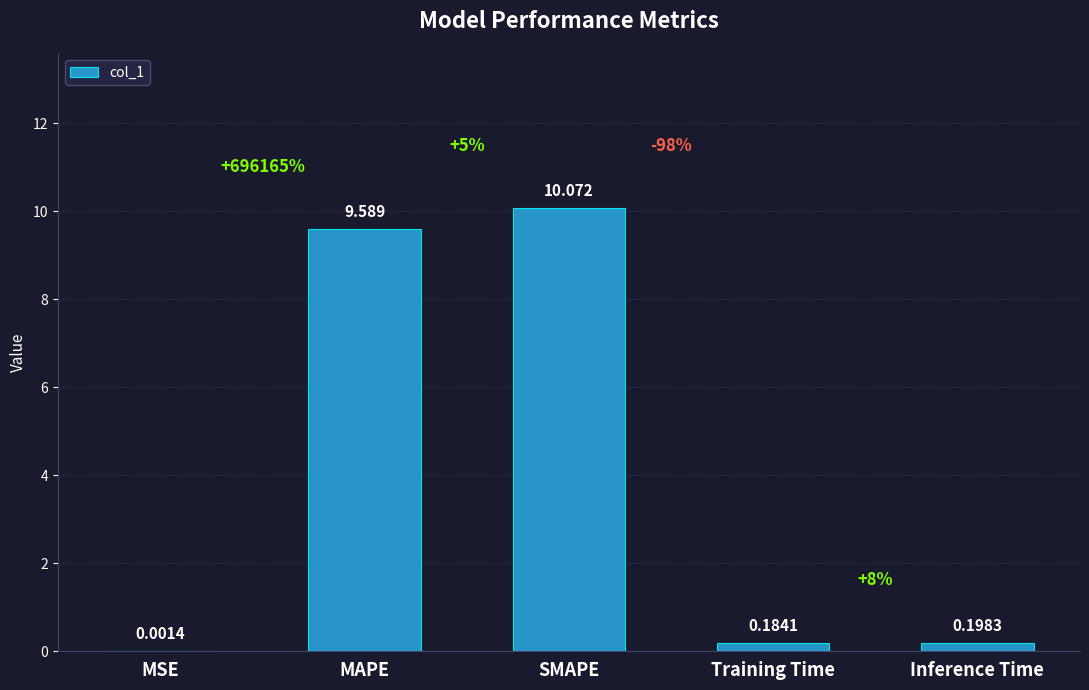

What is the greatest value displayed?

10.1